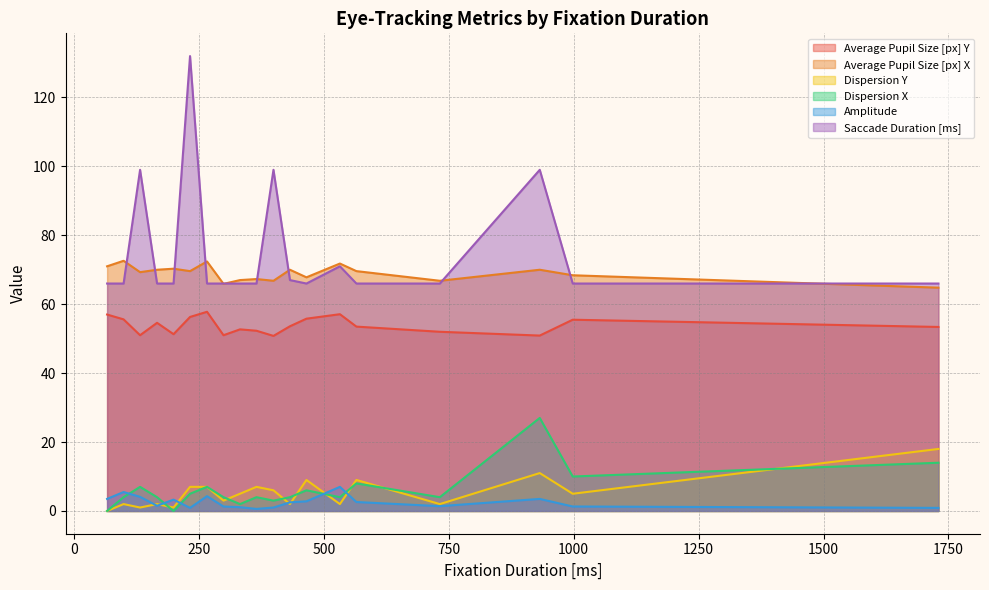

What is the sum of the Amplitude values at 932 and 166?

5.0